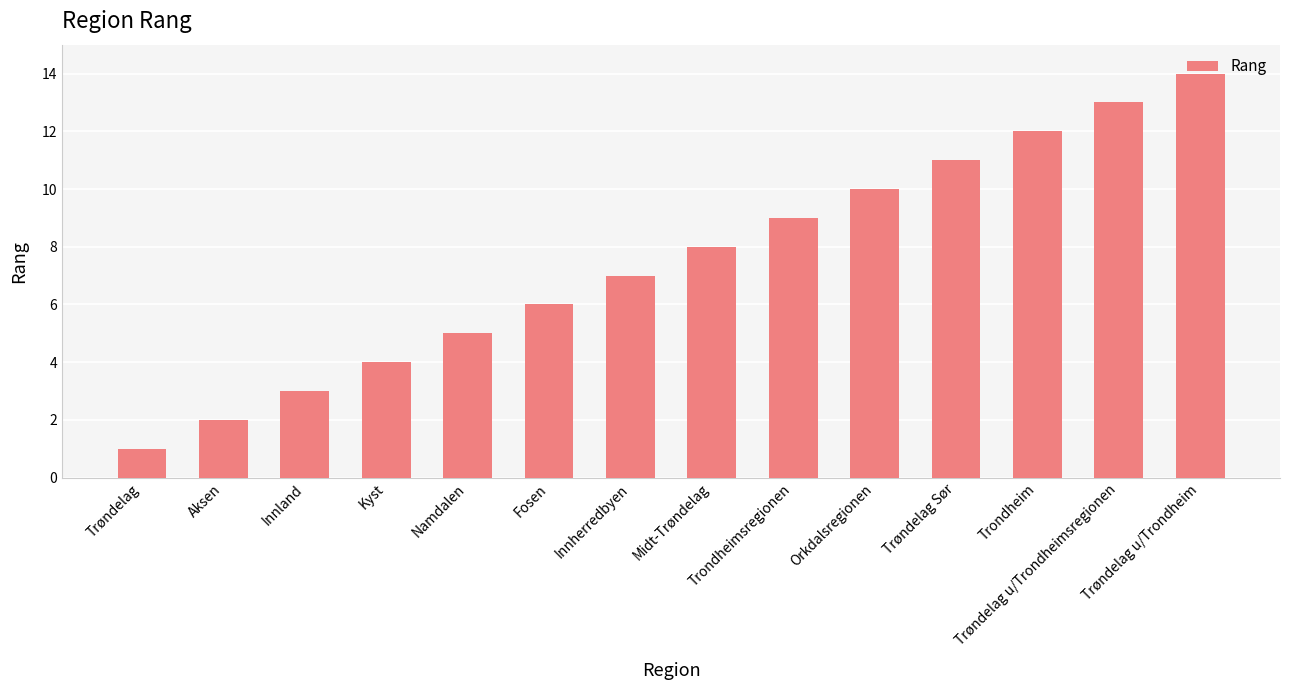

List the labels in order of value, smallest first.

Trøndelag, Aksen, Innland, Kyst, Namdalen, Fosen, Innherredbyen, Midt-Trøndelag, Trondheimsregionen, Orkdalsregionen, Trøndelag Sør, Trondheim, Trøndelag u/Trondheimsregionen, Trøndelag u/Trondheim